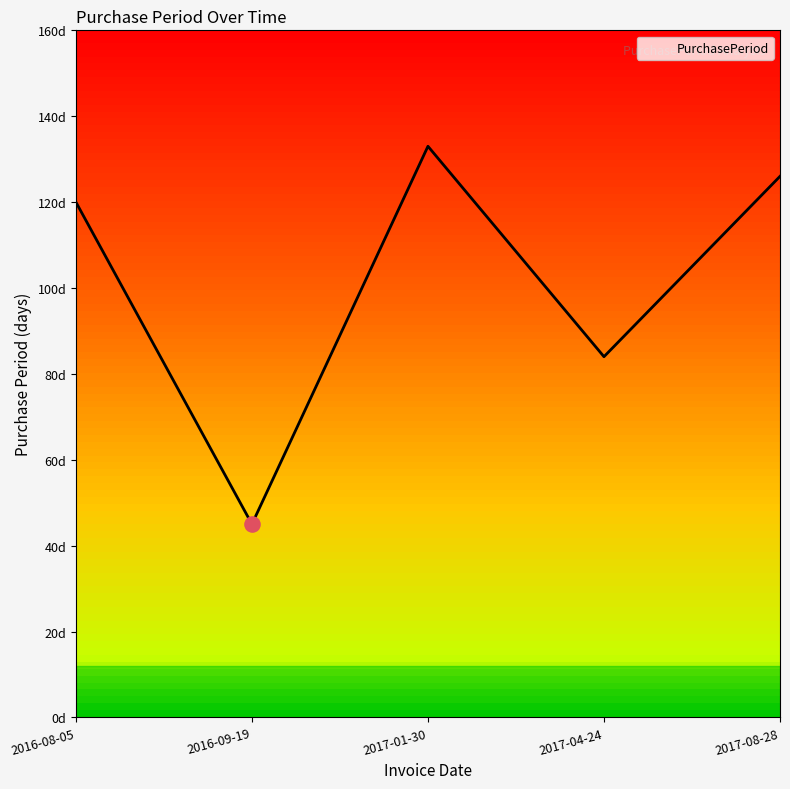

Approximately how many times larger is the value at 2017-08-28 compared to 2016-09-19?

2.8